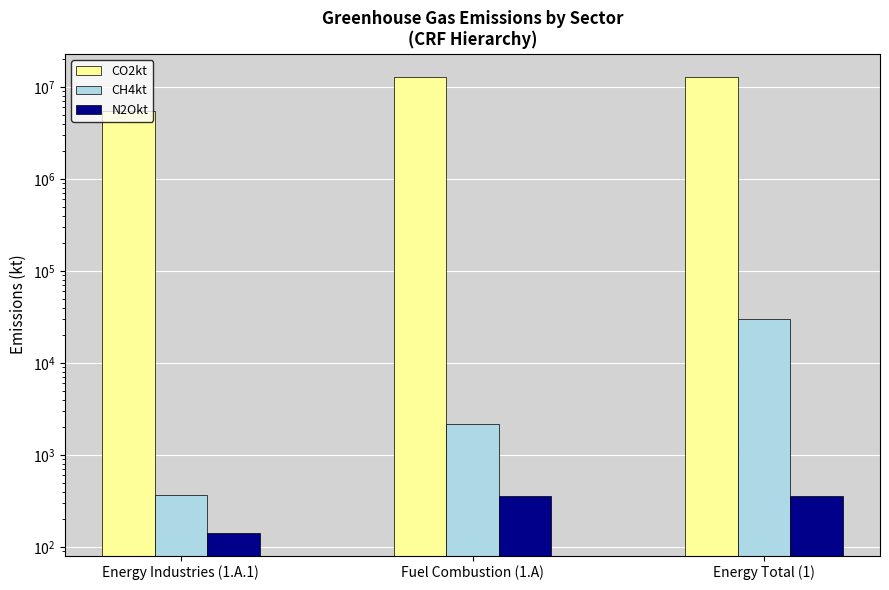

Reading left to right, what are all the values shown in this chart?

CO2kt: Energy Industries (1.A.1)=5439576.6	Fuel Combustion (1.A)=12779860.3	Energy Total (1)=12944520.9
CH4kt: Energy Industries (1.A.1)=364.2	Fuel Combustion (1.A)=2184.8	Energy Total (1)=29706.7
N2Okt: Energy Industries (1.A.1)=143.3	Fuel Combustion (1.A)=359.7	Energy Total (1)=361.1